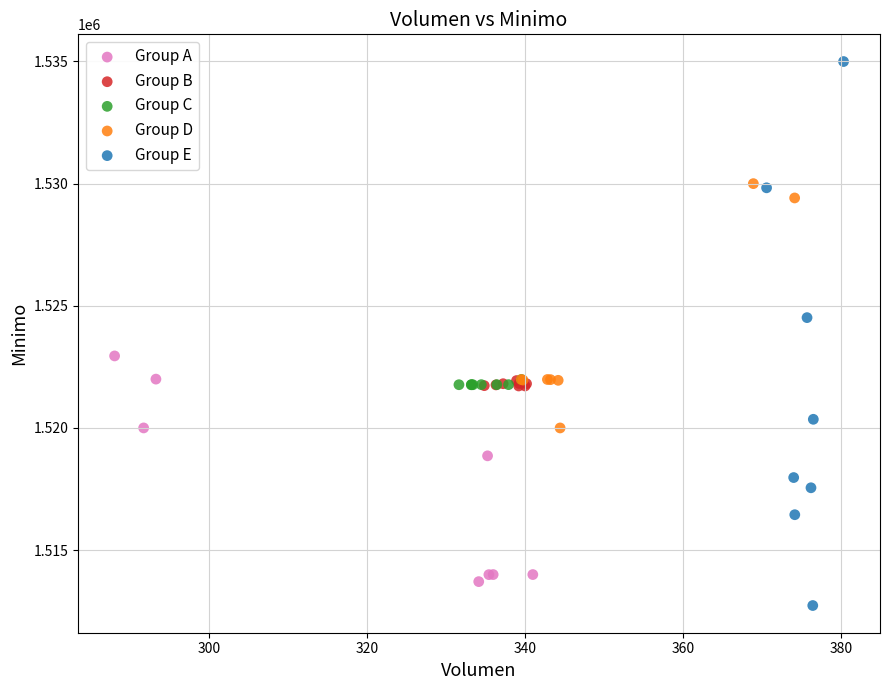

Which series has the widest spread of Y values?

Group E